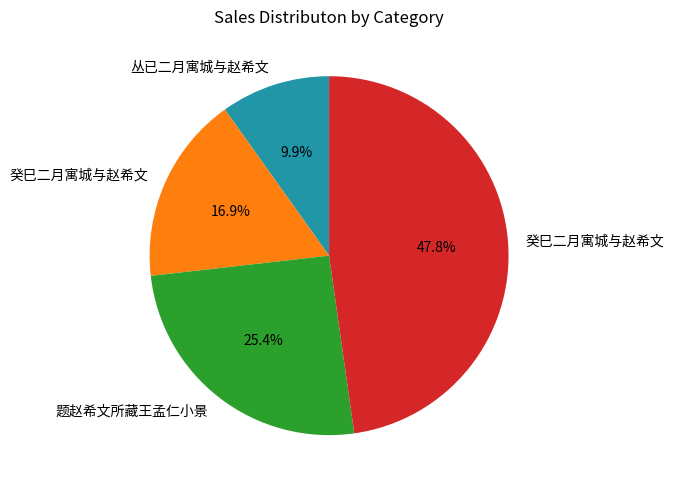

Does any single category account for the majority?

No